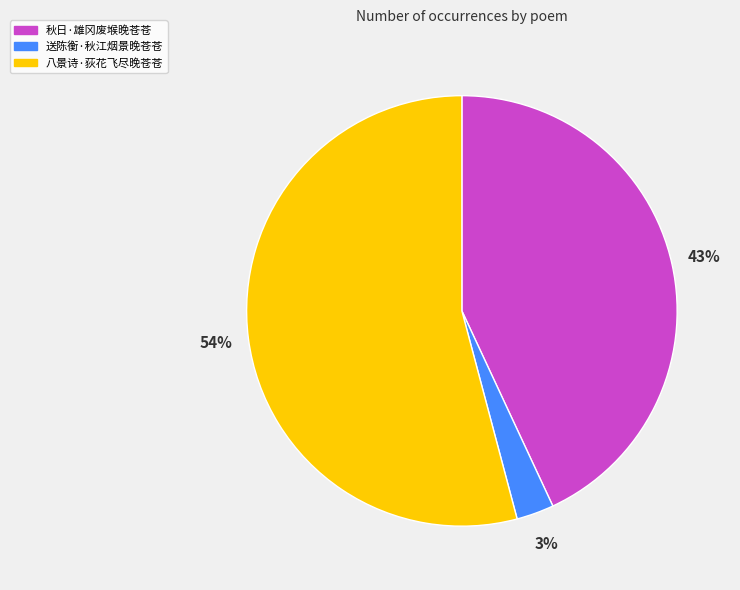

Which has a higher value, 送陈衡·秋江烟景晚苍苍 or 八景诗·荻花飞尽晚苍苍?

八景诗·荻花飞尽晚苍苍